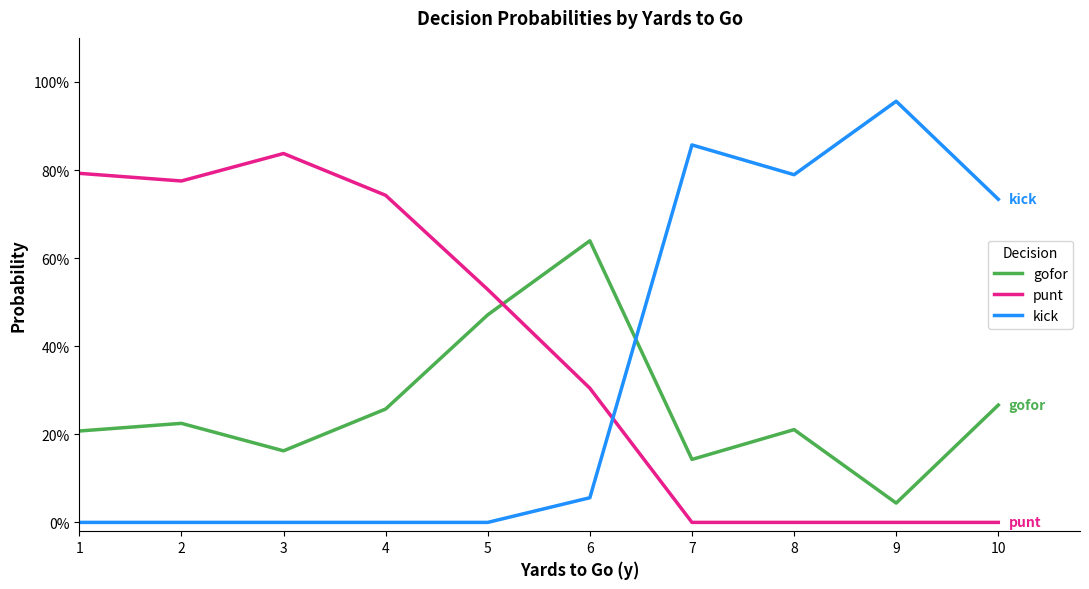

How many times do punt and kick cross each other?

1